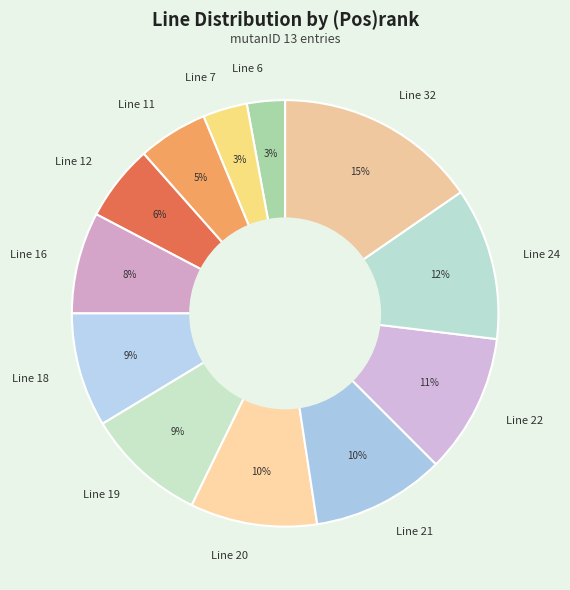

True or false: Line 20 accounts for 1% of the total.

False